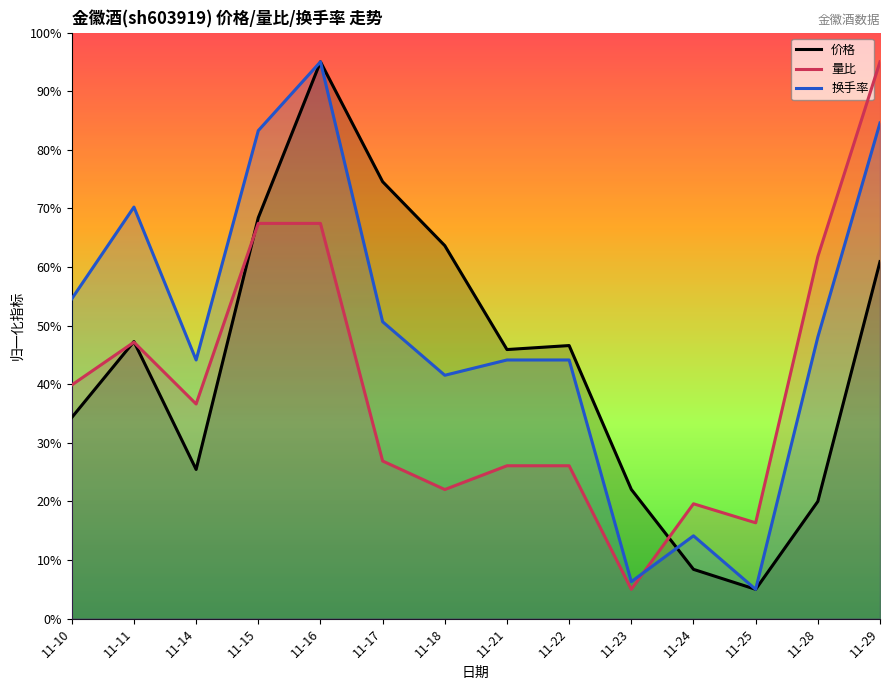

What is the difference between the highest and lowest values at 11-16?

27.6